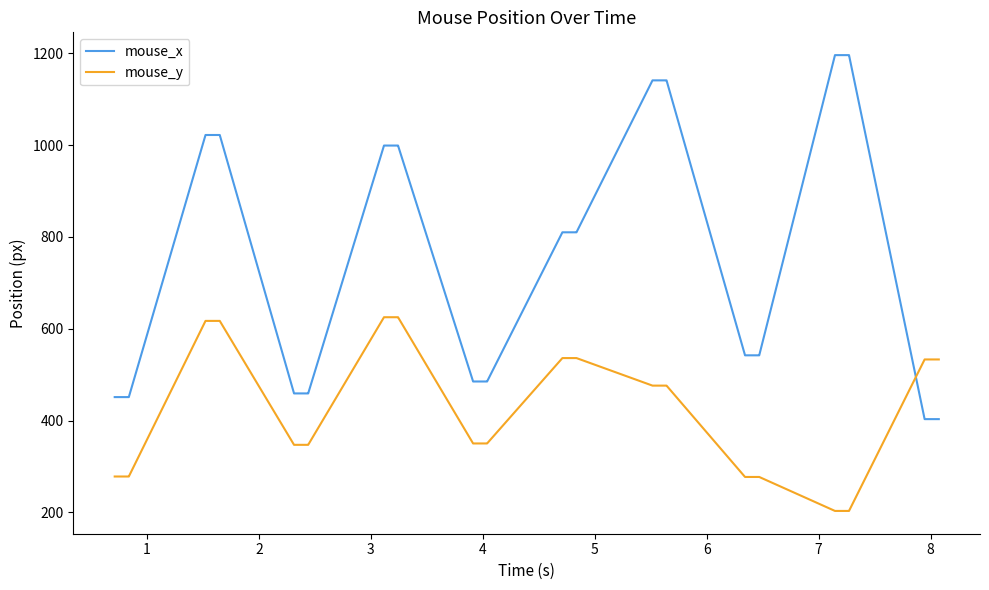

Does the chart have visible grid lines?

No